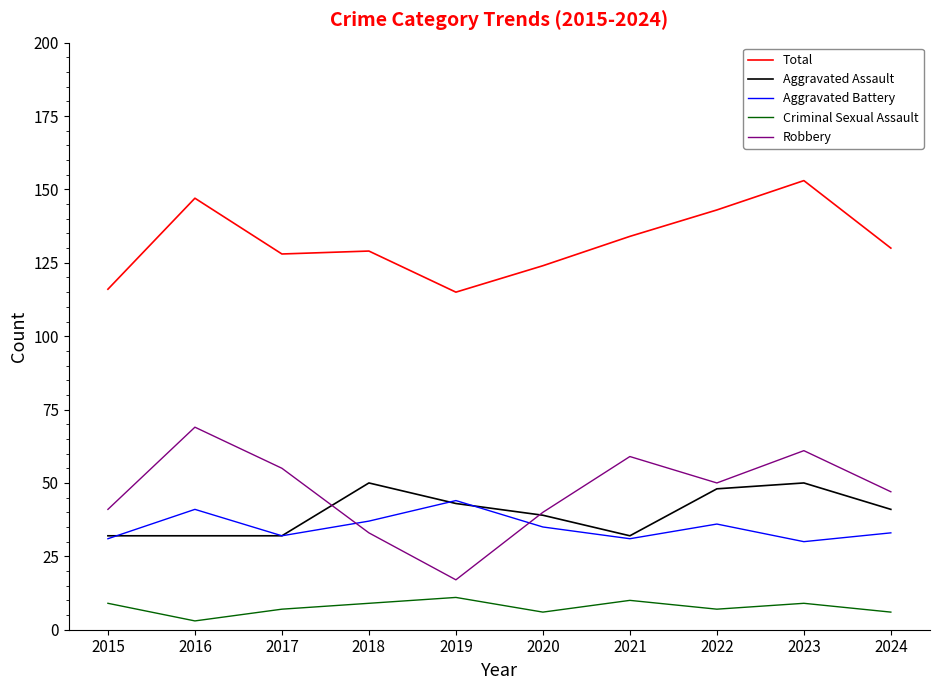

At which label is Total closest to 134?

2021